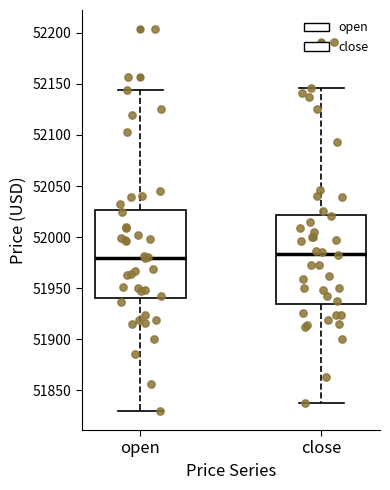

Where does the lower whisker of the box for close end on the y-axis? The values are not printed on the chart, so give them approximately, as read against the axis.

51840